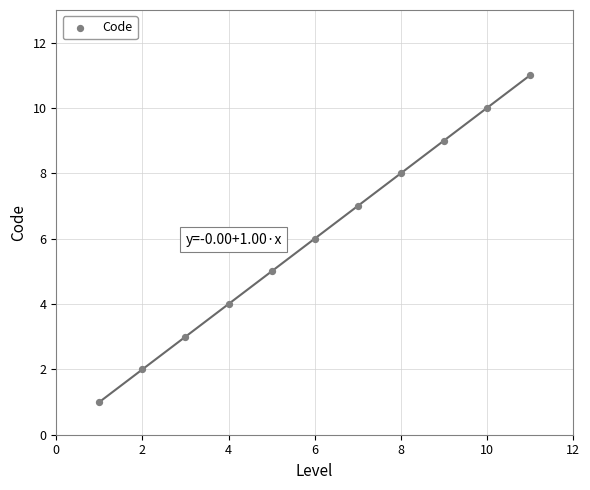

What is the average X value?

6